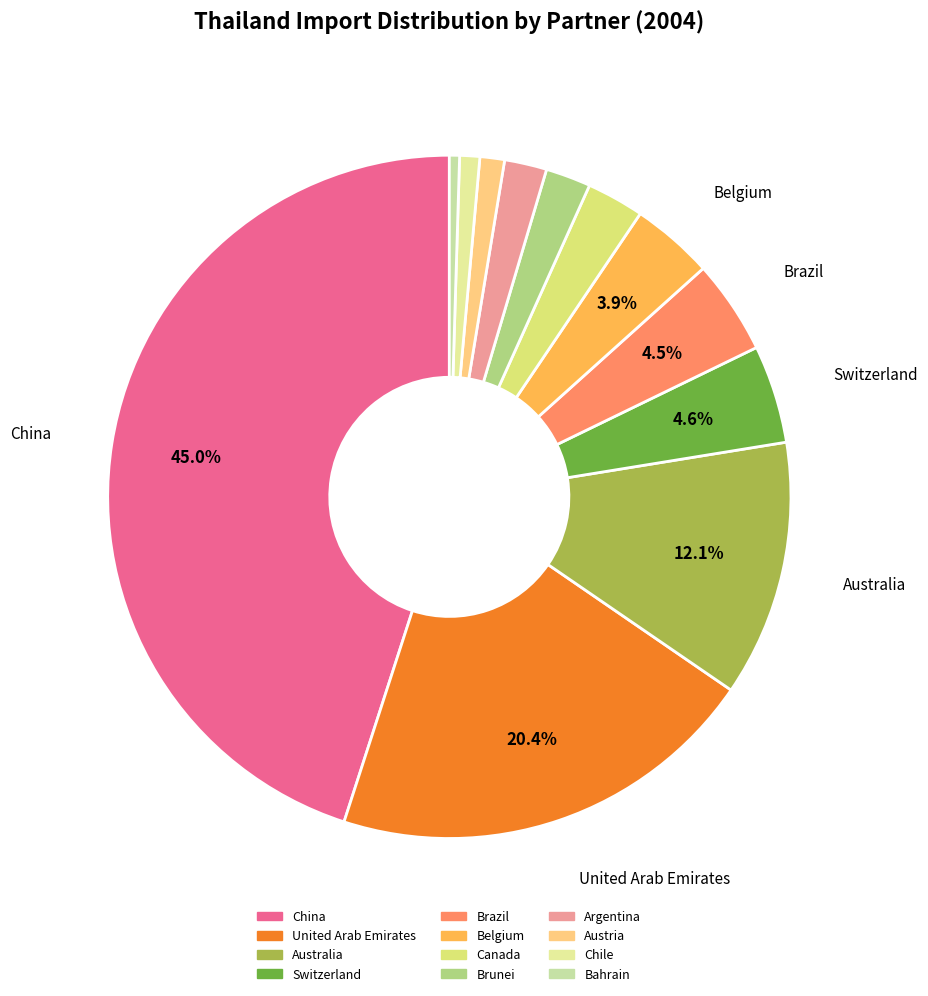

Do China and Brunei together represent more than half of the pie?

No